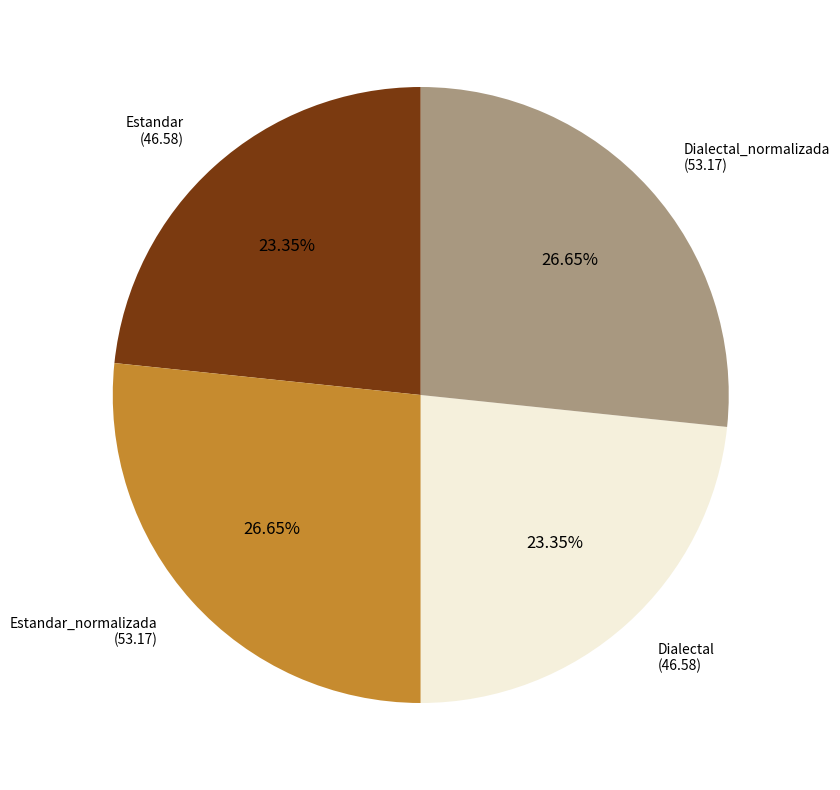

Does any single category account for the majority?

No